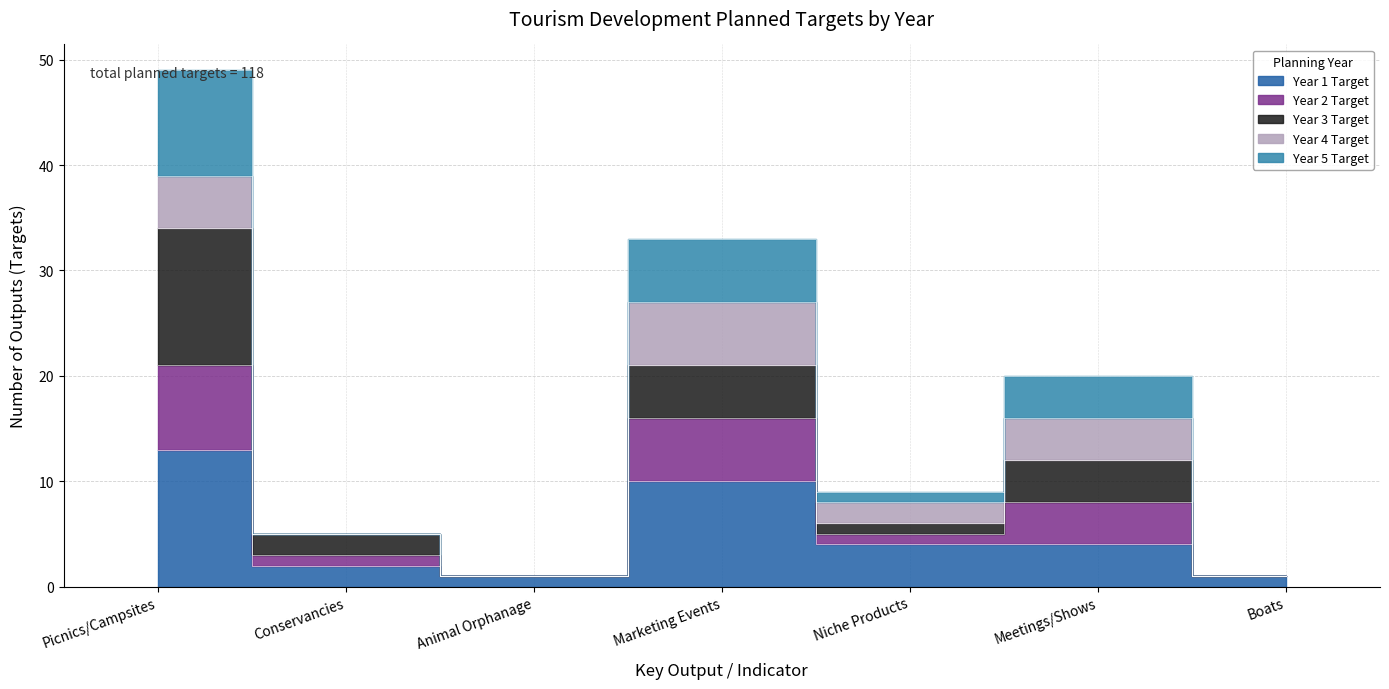

What is the greatest value displayed?

49